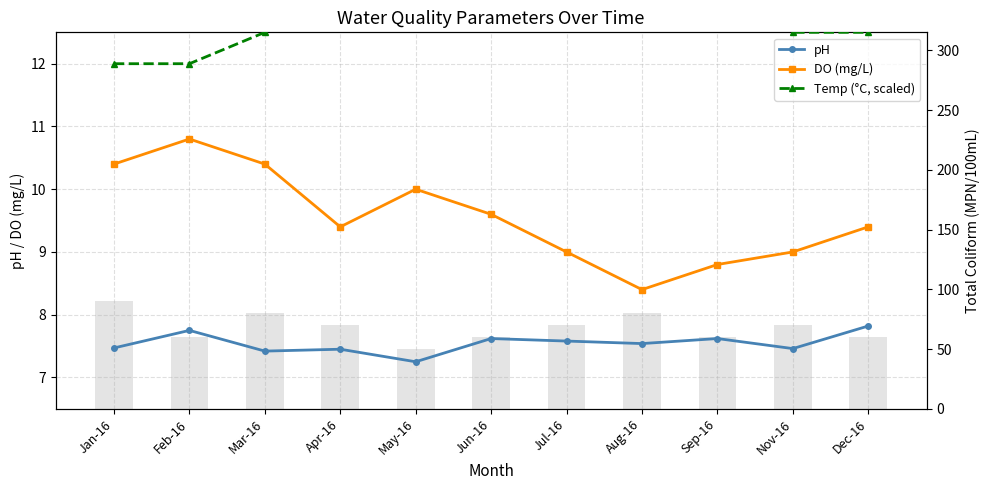

Read the DO (mg/L) value at Jul-16.

9.0